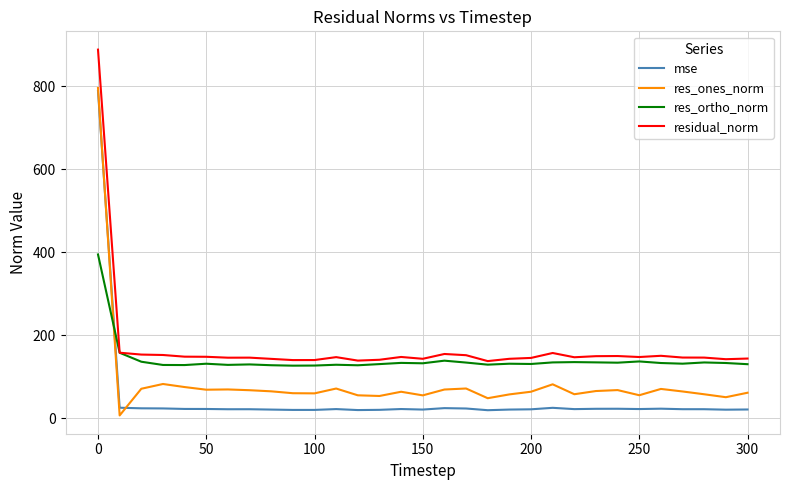

List the series in order of their overall mean, highest first.

residual_norm, res_ortho_norm, res_ones_norm, mse